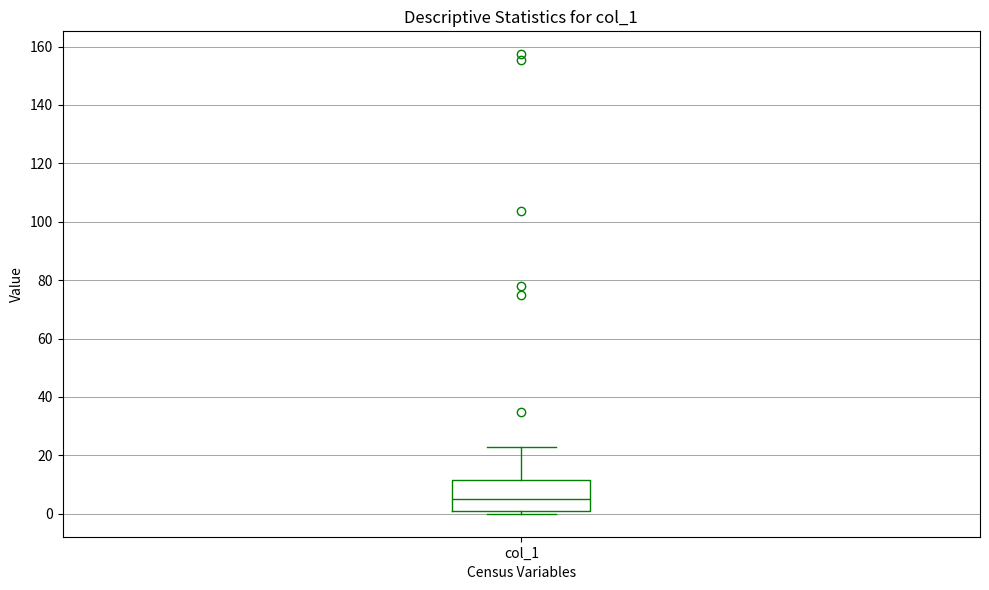

Transcribe this box plot: give where the median line is, the range the box spans, and where the two whiskers end, as read against the y-axis. The values are not printed on the chart, so give them approximately, as read against the axis.

median 4, box 2 to 12, whiskers 0 to 22